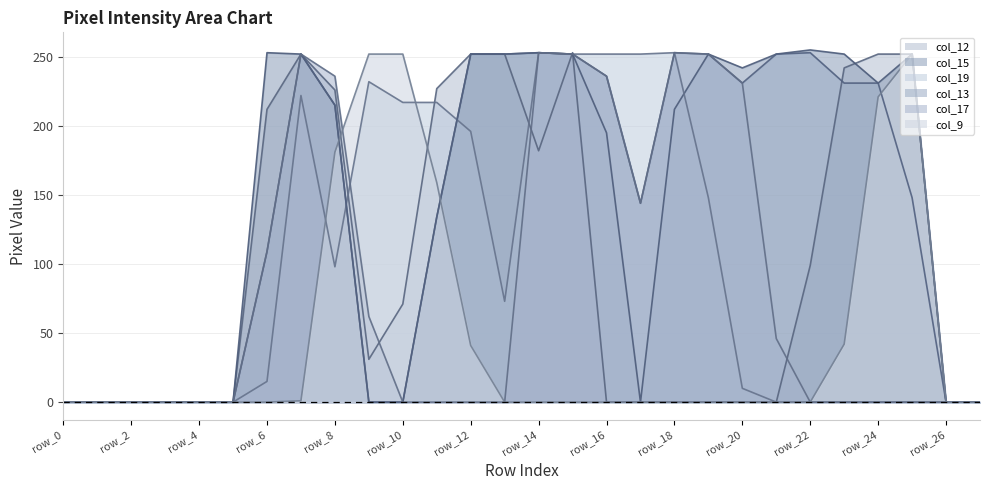

What is the average value of the col_15 series?

143